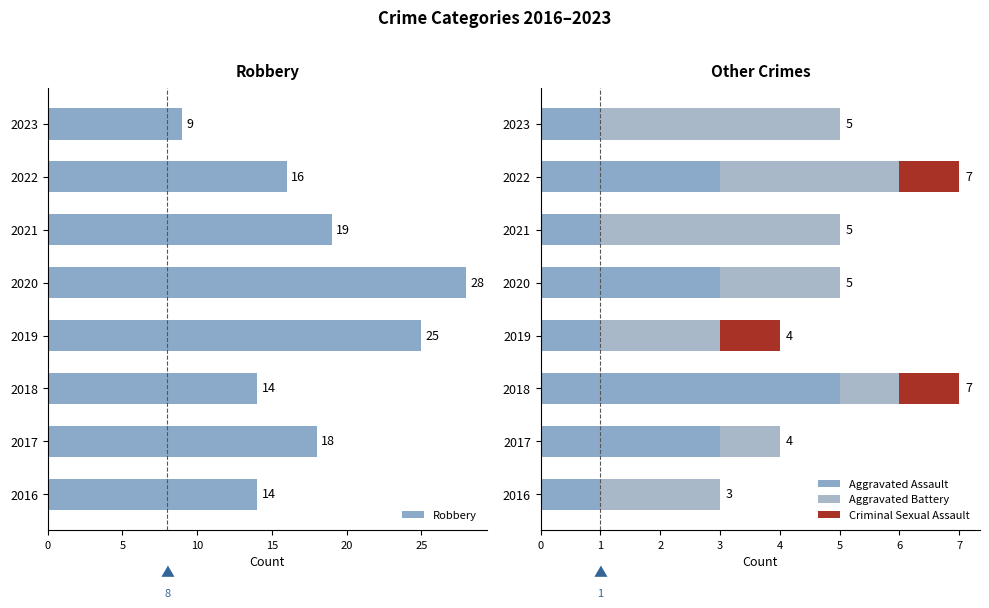

Is it true that Robbery equals 14 at 2016?

True